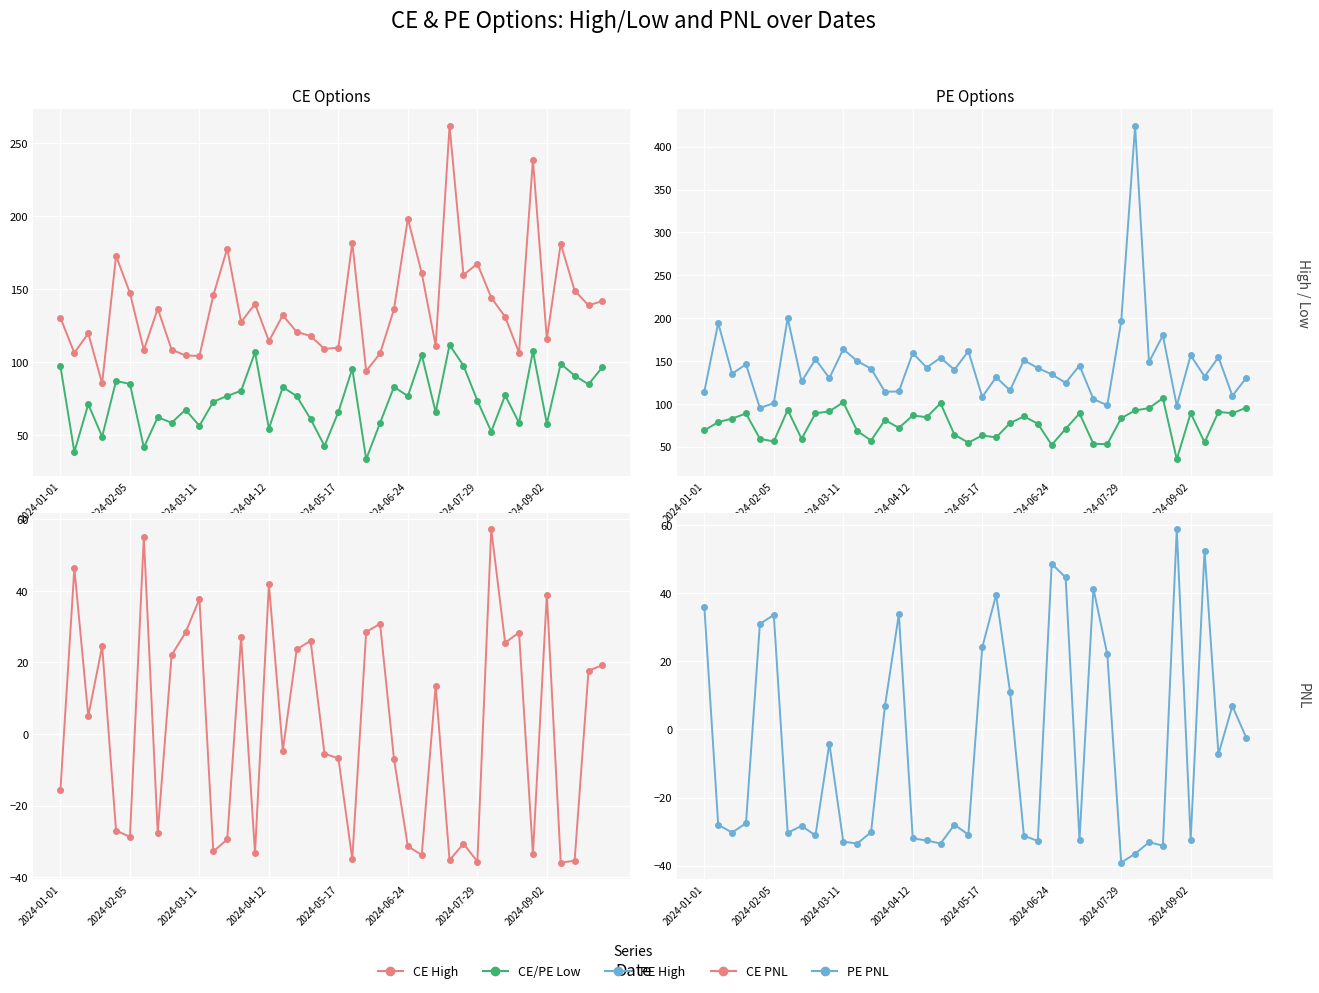

What is the approximate value of PE High at 34?

97.7